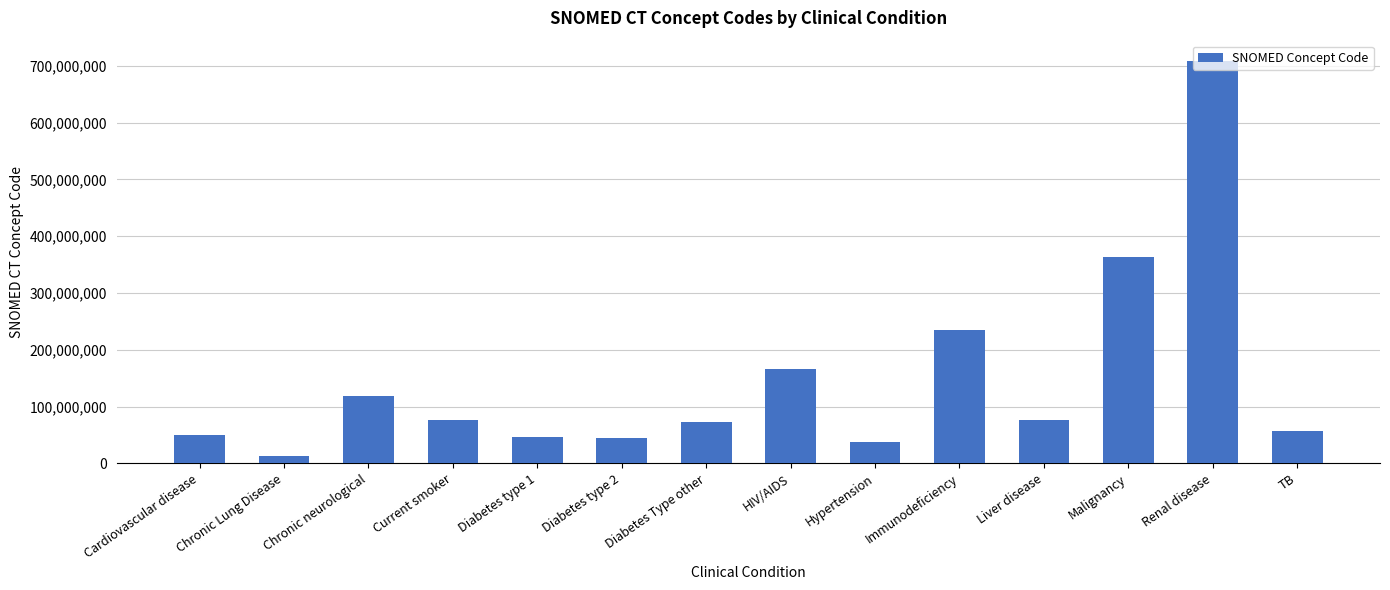

How many categories are shown in the chart?

14